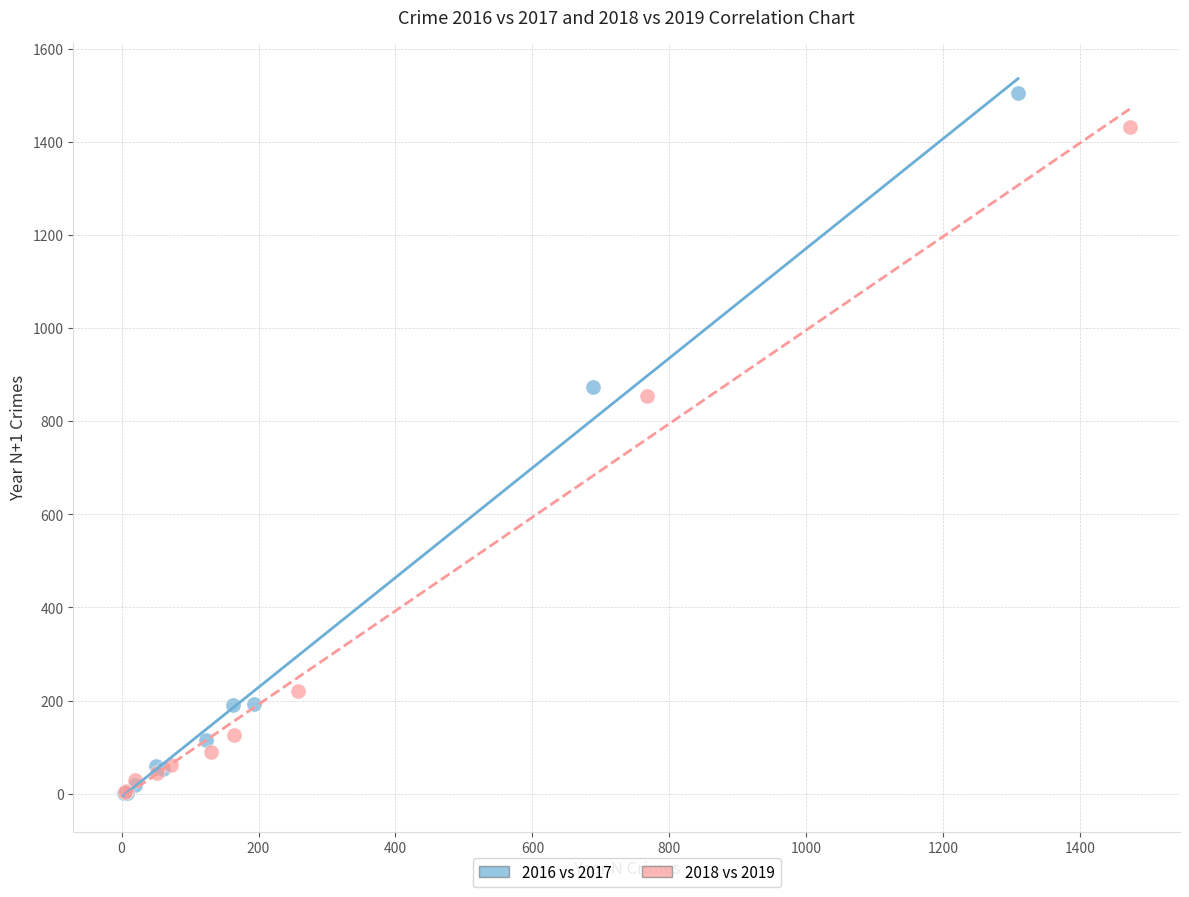

Which series has the widest spread of Y values?

2016 vs 2017